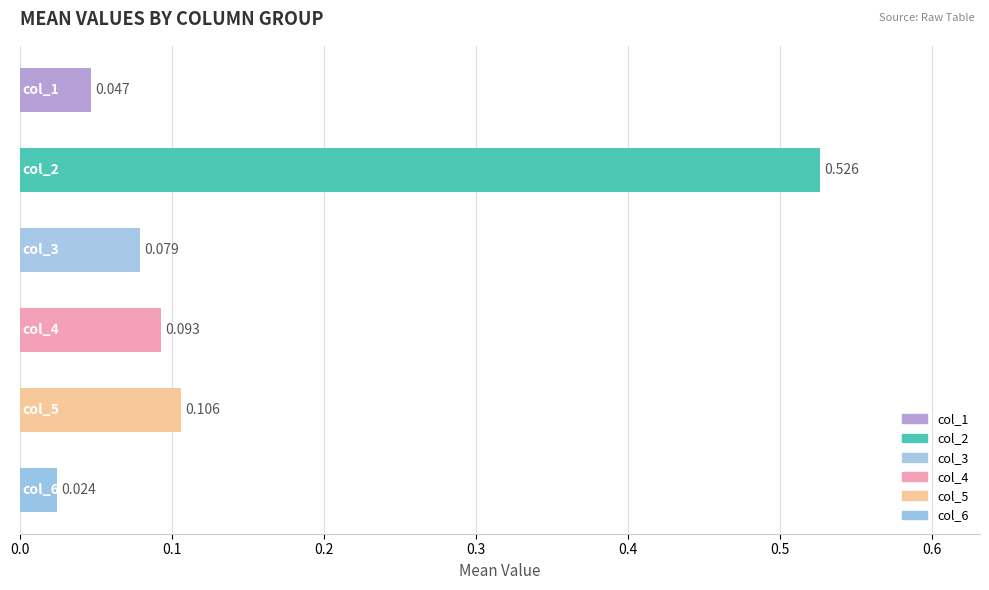

Count the number of categories in the chart.

6